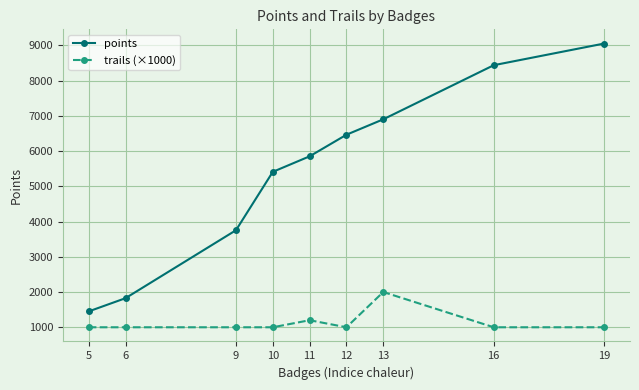

What is the highest value of the points series?

9050.0